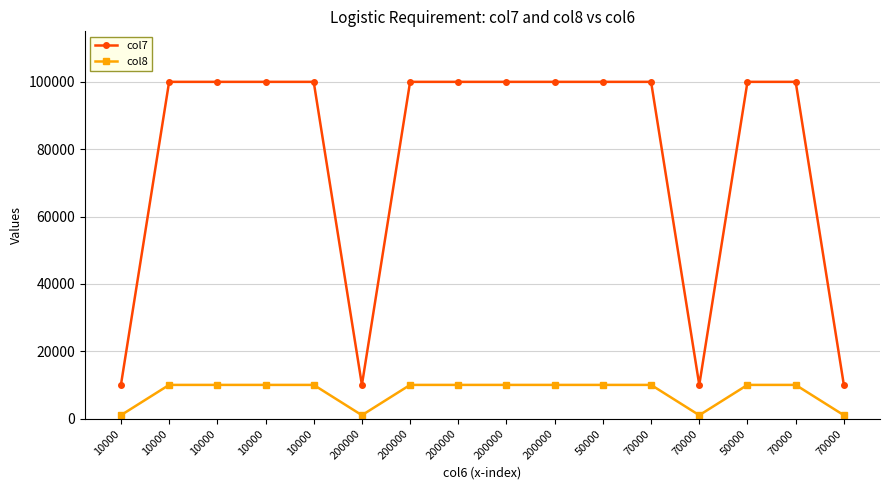

How many values in the col8 series are below 10000?

4